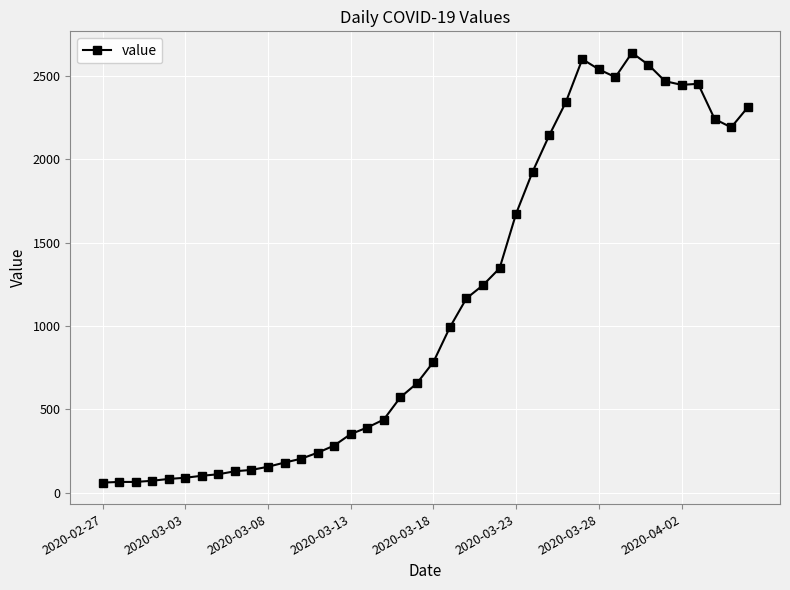

What is the sum of all values?

44951